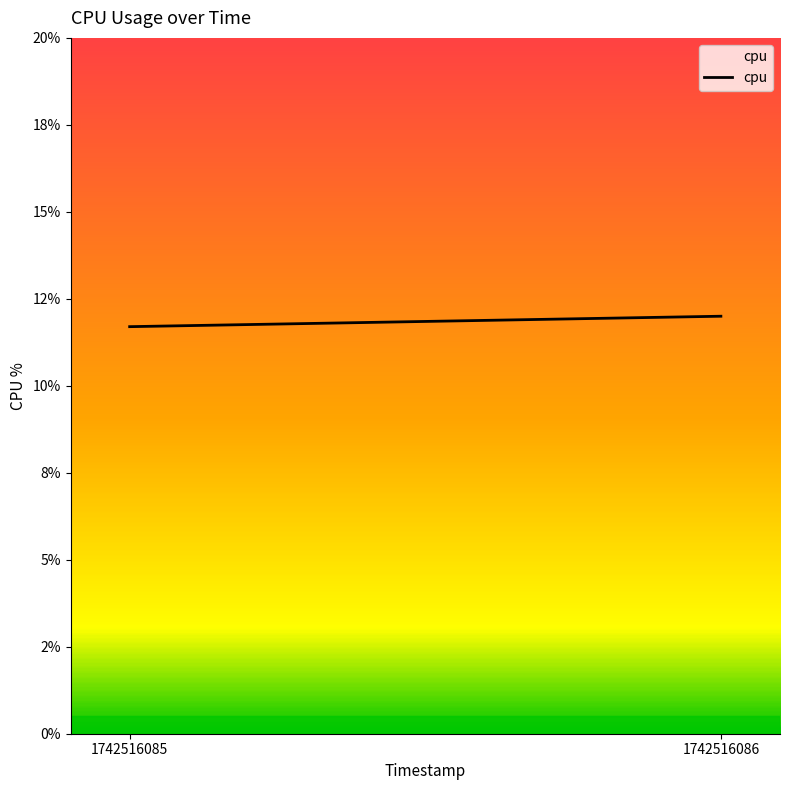

Which has a higher value, 1742516086 or 1742516085?

1742516086